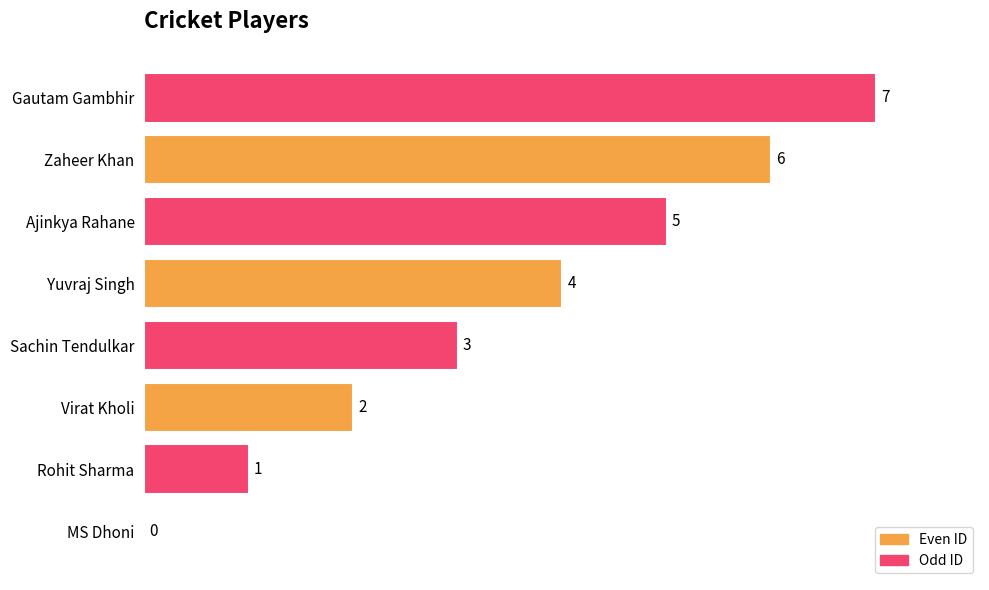

What is the change in value from MS Dhoni to Rohit Sharma?

+1